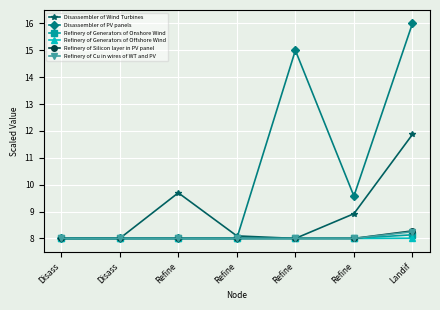

Reading left to right, transcribe all the data shown in this chart.

Disassembler of Wind Turbines: Disass=8.0	Disass=8.0	Refine=9.7	Refine=8.1	Refine=8.0	Refine=8.9	Landif=11.9
Disassembler of PV panels: Disass=8.0	Disass=8.0	Refine=8.0	Refine=8.0	Refine=15.0	Refine=9.6	Landif=16.0
Refinery of Generators of Onshore Wind: Disass=8.0	Disass=8.0	Refine=8.0	Refine=8.0	Refine=8.0	Refine=8.0	Landif=8.1
Refinery of Generators of Offshore Wind: Disass=8.0	Disass=8.0	Refine=8.0	Refine=8.0	Refine=8.0	Refine=8.0	Landif=8.0
Refinery of Silicon layer in PV panel: Disass=8.0	Disass=8.0	Refine=8.0	Refine=8.0	Refine=8.0	Refine=8.0	Landif=8.3
Refinery of Cu in wires of WT and PV: Disass=8.0	Disass=8.0	Refine=8.0	Refine=8.0	Refine=8.0	Refine=8.0	Landif=8.2